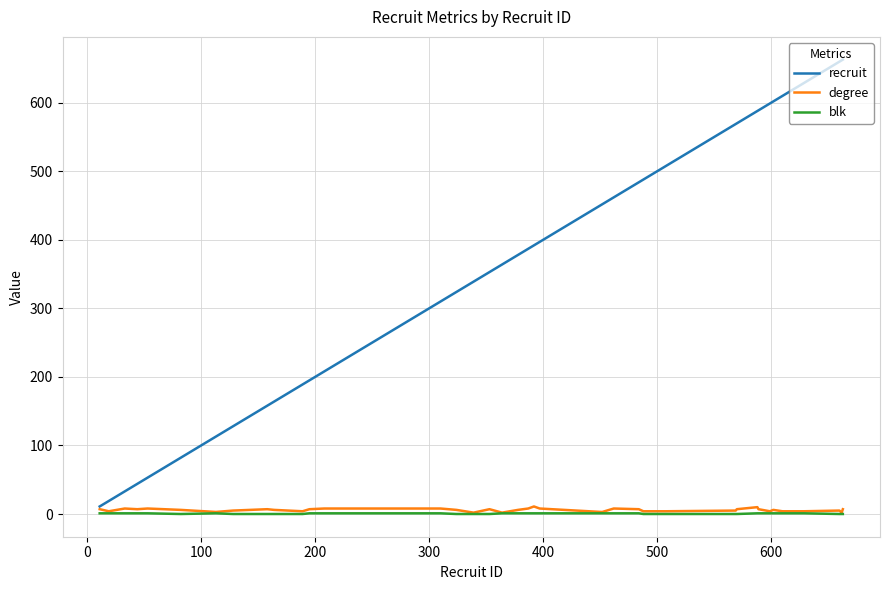

Which series has the largest total across all categories?

recruit